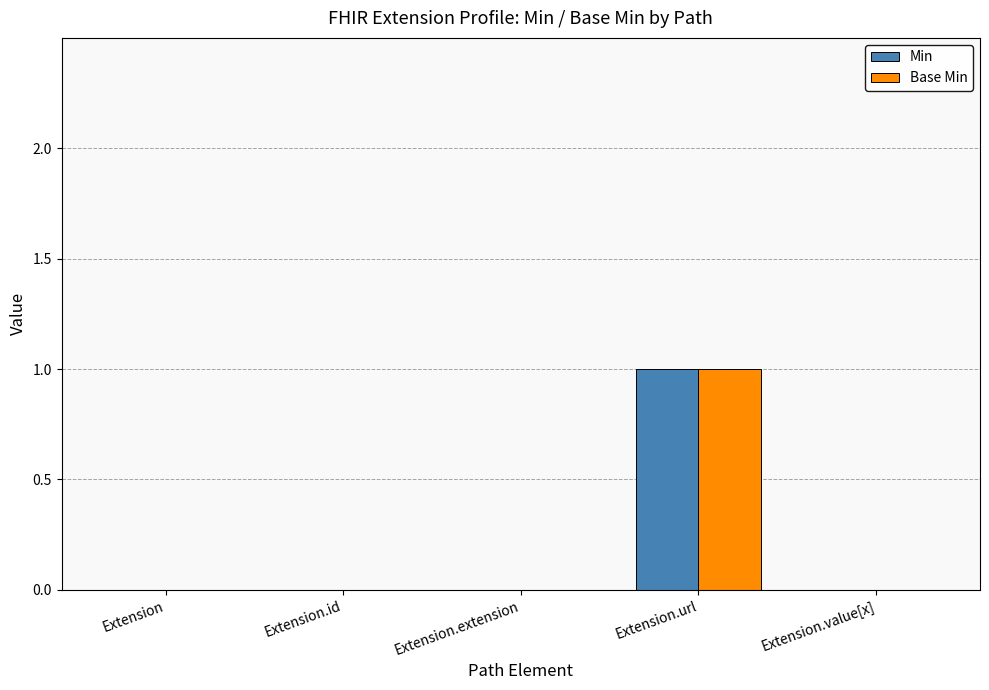

How many distinct data groups are displayed?

2